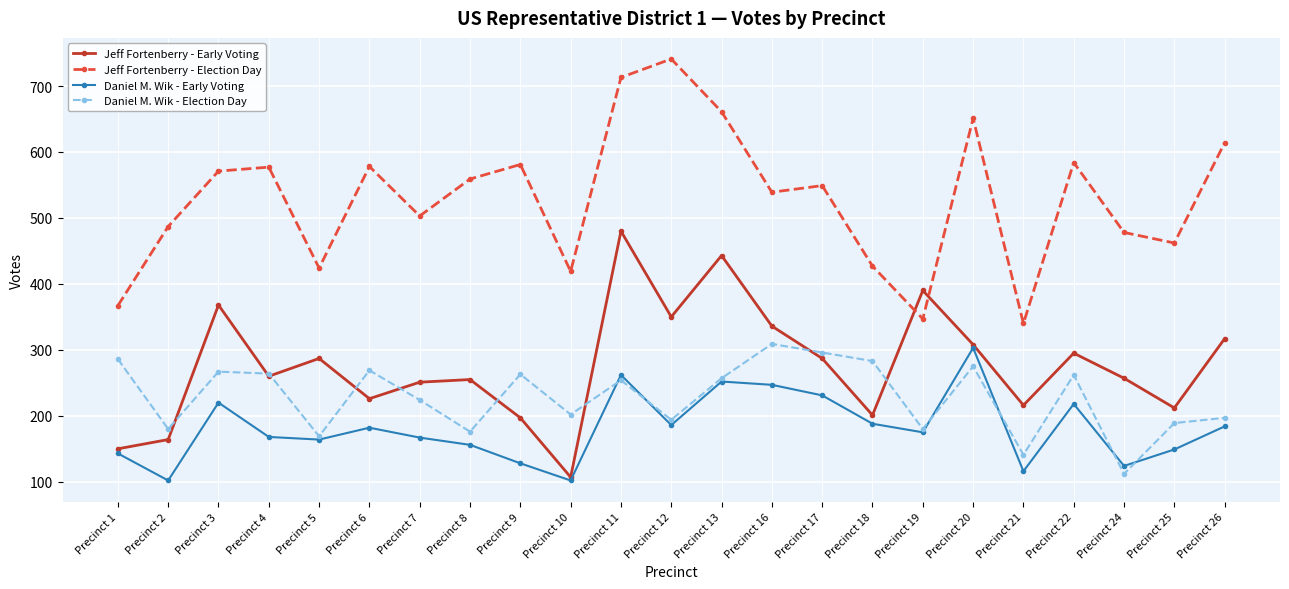

What is the sum of the Daniel M. Wik - Election Day values at Precinct 22 and Precinct 21?

403